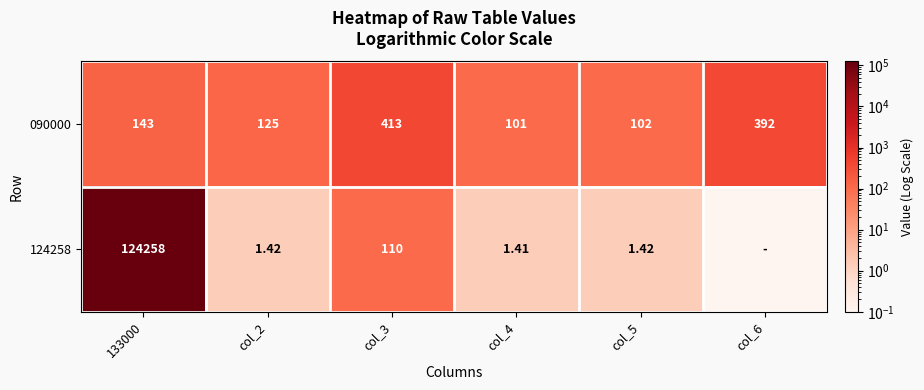

Is the value of 090000 at col_6 greater than the value of 124258 at col_3?

Yes